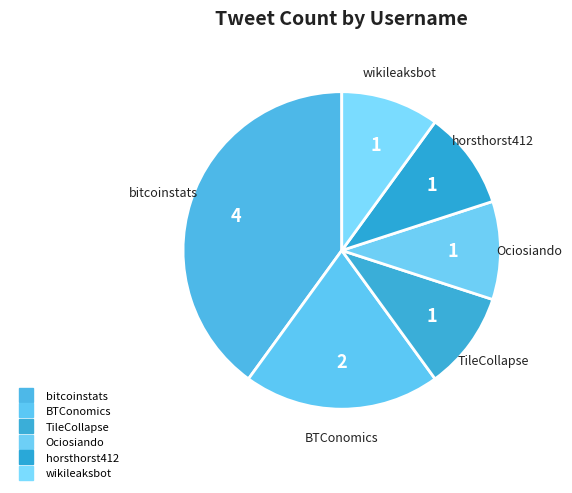

To the nearest percent, what is the combined percentage of TileCollapse and bitcoinstats?

50%